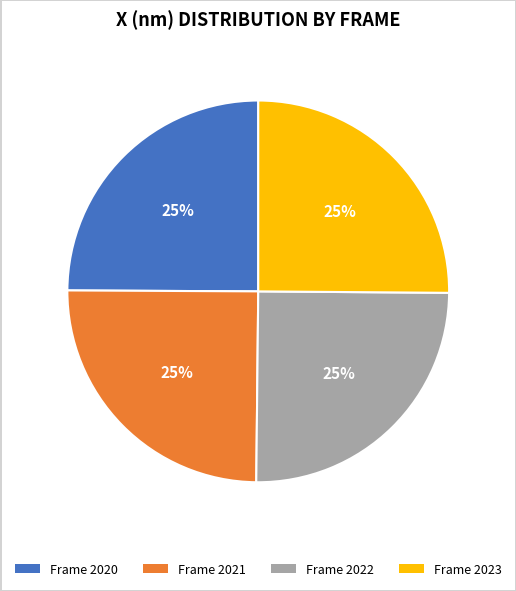

Count the number of slices in the pie.

4